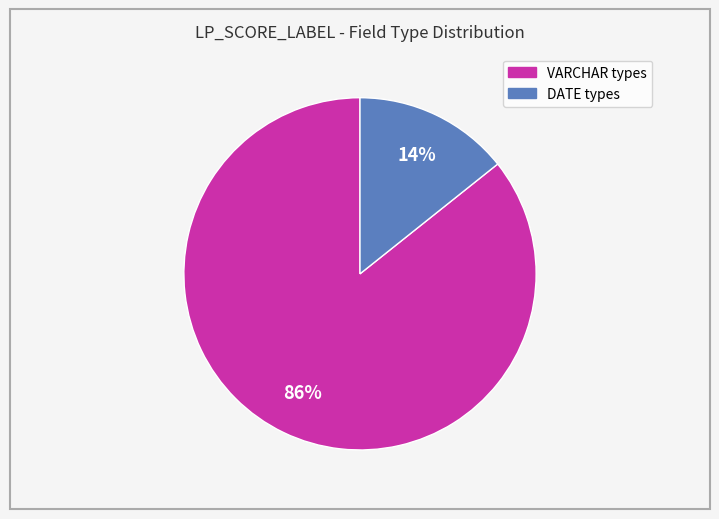

To the nearest percent, what is the average slice percentage?

50%